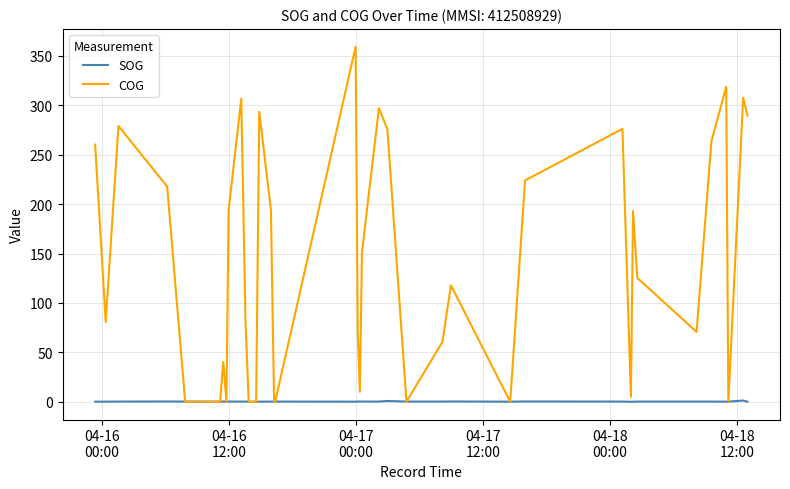

After their last crossing, which series has the higher values: COG or SOG?

COG